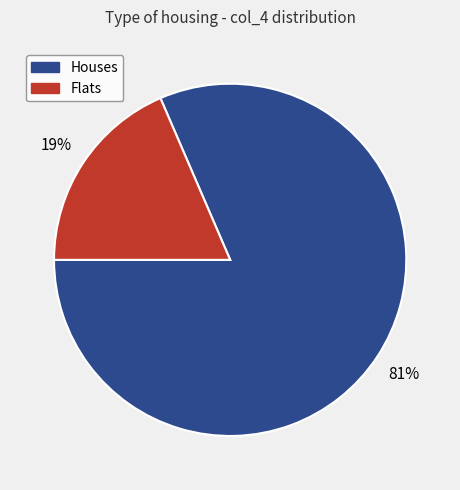

To the nearest percent, what is the average slice percentage?

50%